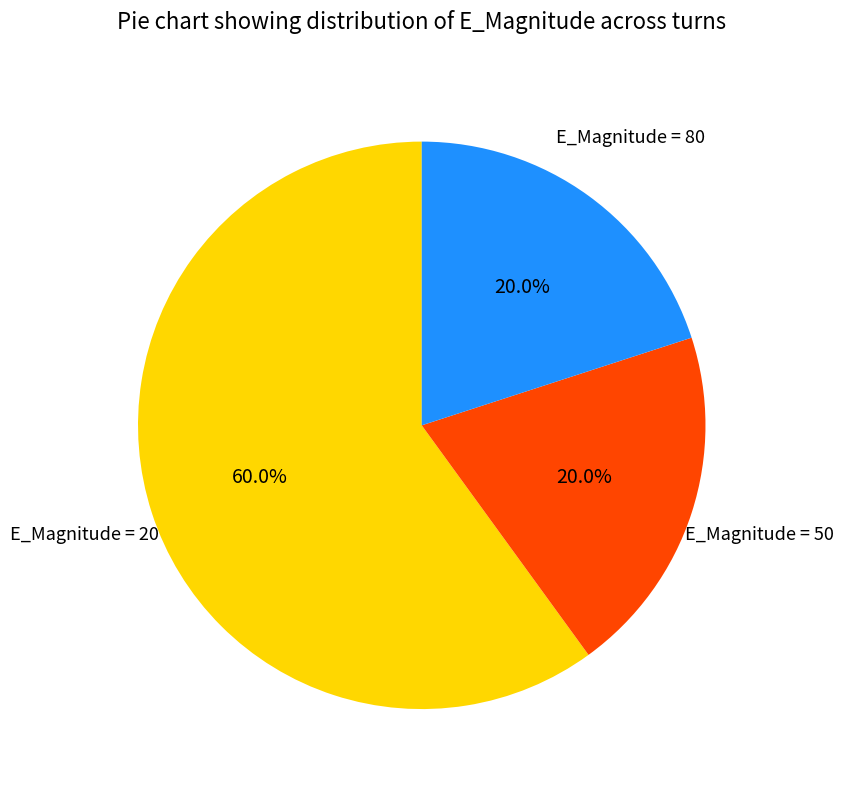

Between E_Magnitude = 80 and E_Magnitude = 20, which is larger?

E_Magnitude = 20